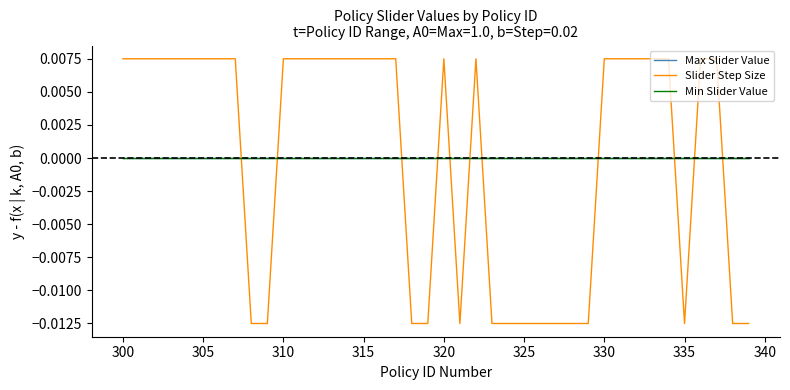

Does the chart have visible grid lines?

No